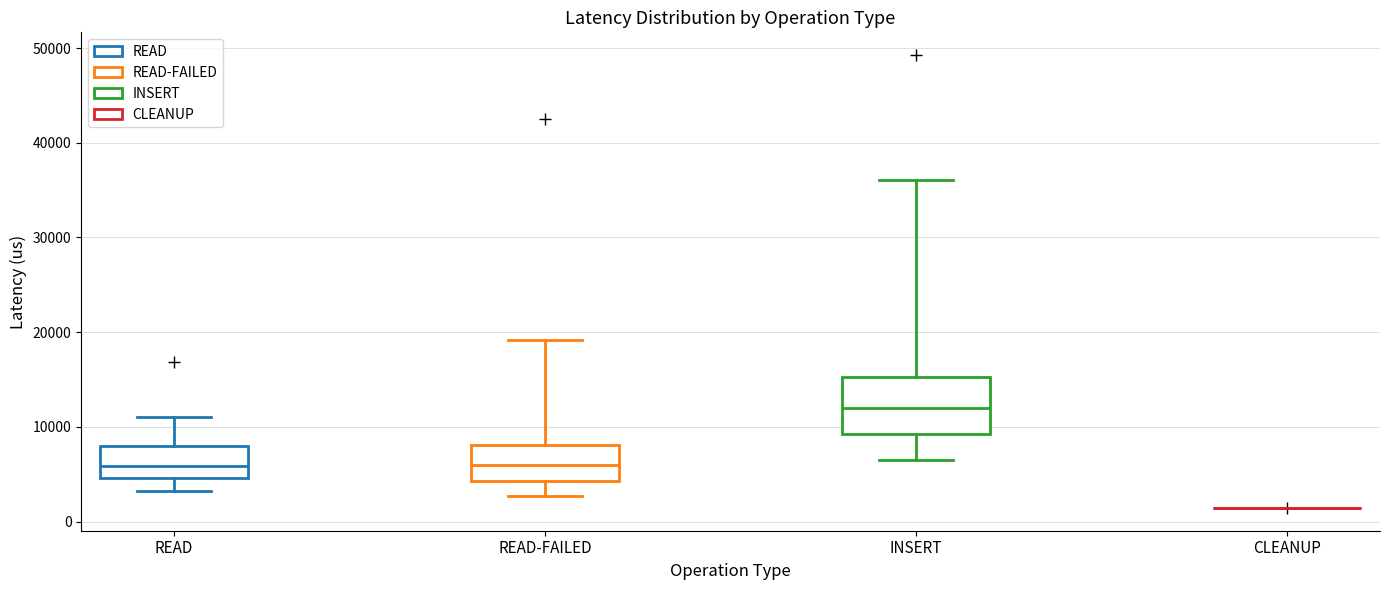

Reading left to right, transcribe this box plot: for each box, give where its median line is, the range the box spans, and where its two whiskers end, as read against the y-axis. The values are not printed on the chart, so give them approximately, as read against the axis.

READ: median 6000, box 5000 to 8000, whiskers 3000 to 11000
READ-FAILED: median 6000, box 4000 to 8000, whiskers 3000 to 19000
INSERT: median 12000, box 9000 to 15000, whiskers 7000 to 36000
CLEANUP: box collapsed to a line at 1000, whiskers 1000 to 1000